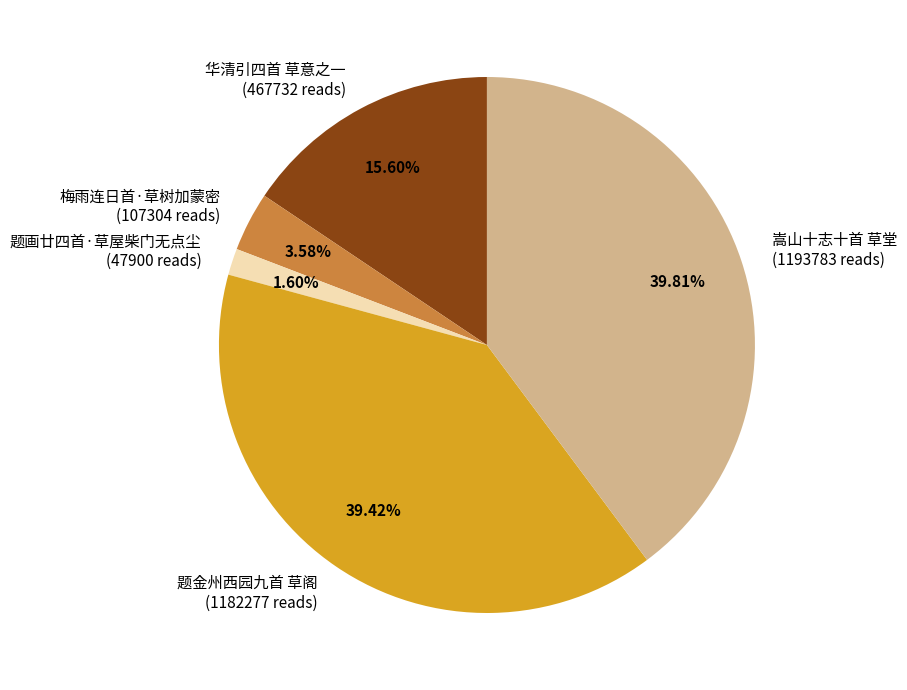

Do 嵩山十志十首 草堂 and 题金州西园九首 草阁 together represent more than half of the pie?

Yes